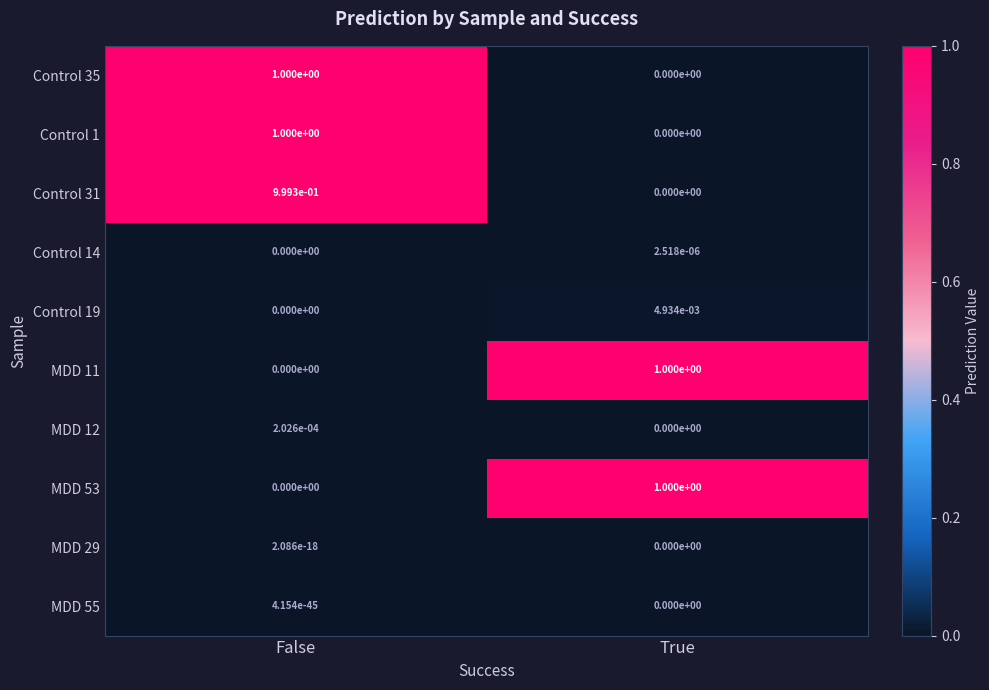

List the labels in order of MDD 53 value, smallest first.

False, True